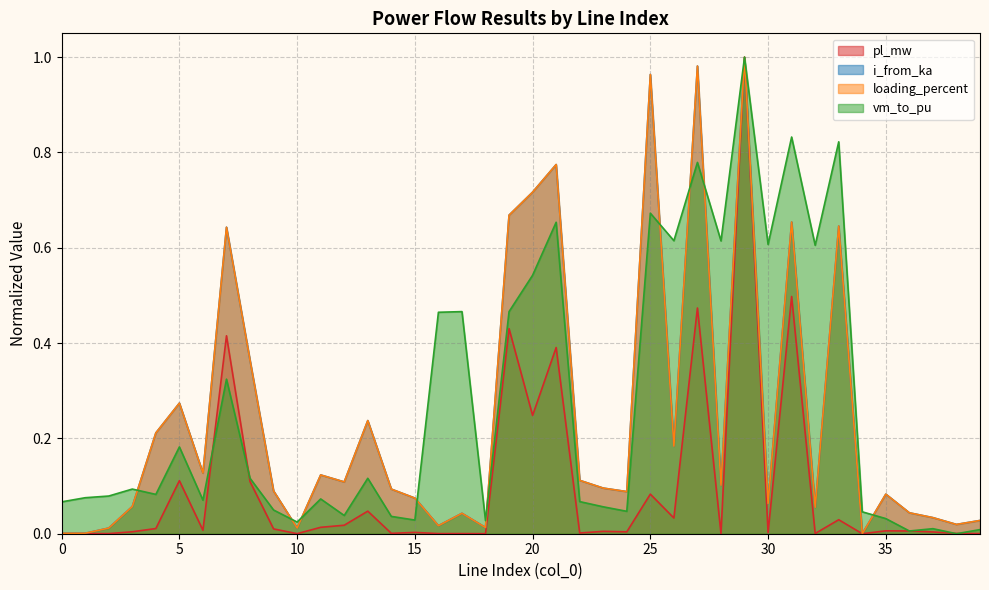

What is the difference between the second highest and second lowest values in the loading_percent series?

1.0